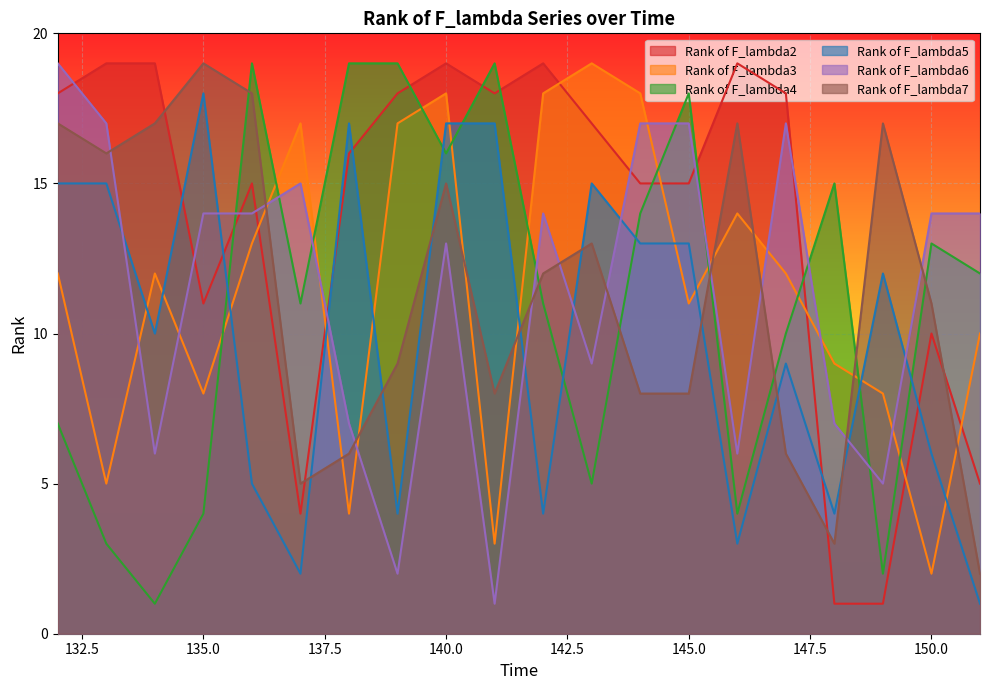

Count the number of categories in the chart.

20